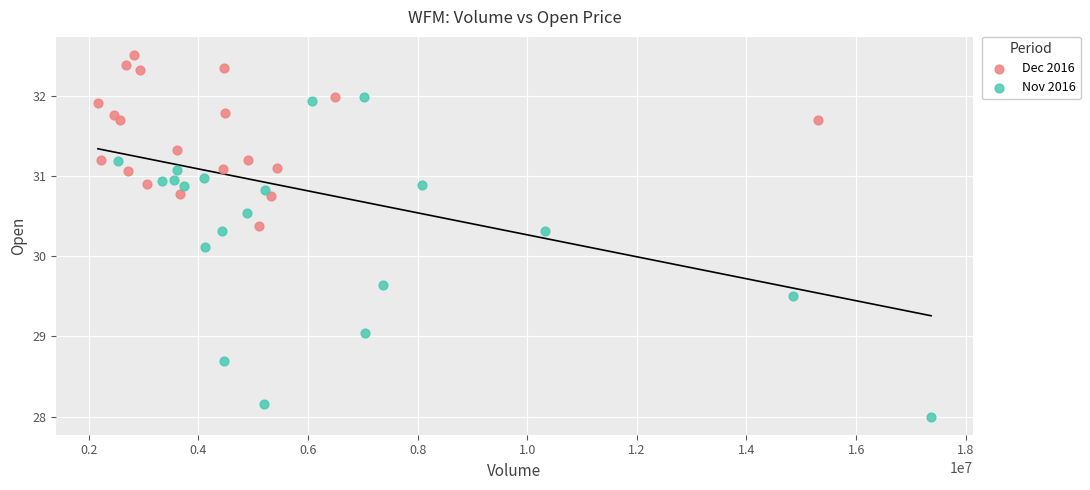

Which series has the widest spread of Y values?

Nov 2016